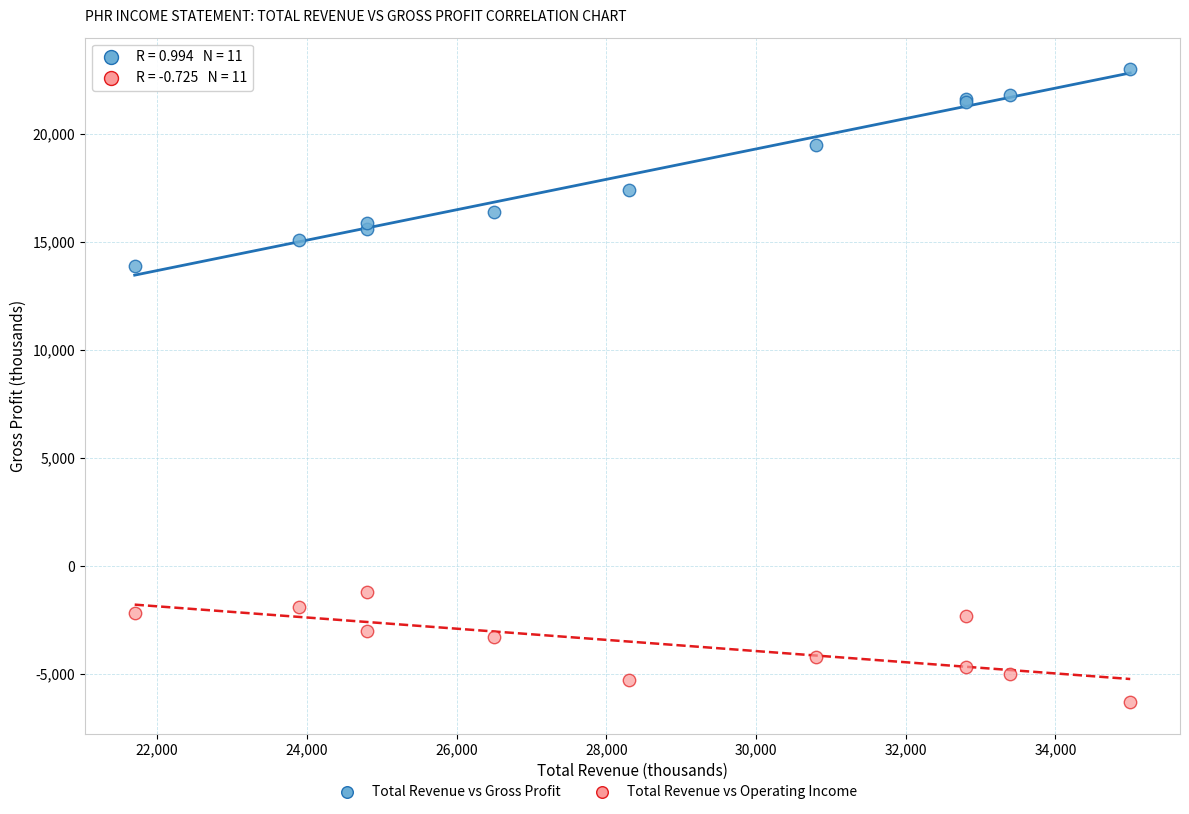

Across all series, what Y value is closest to 8350?

13900